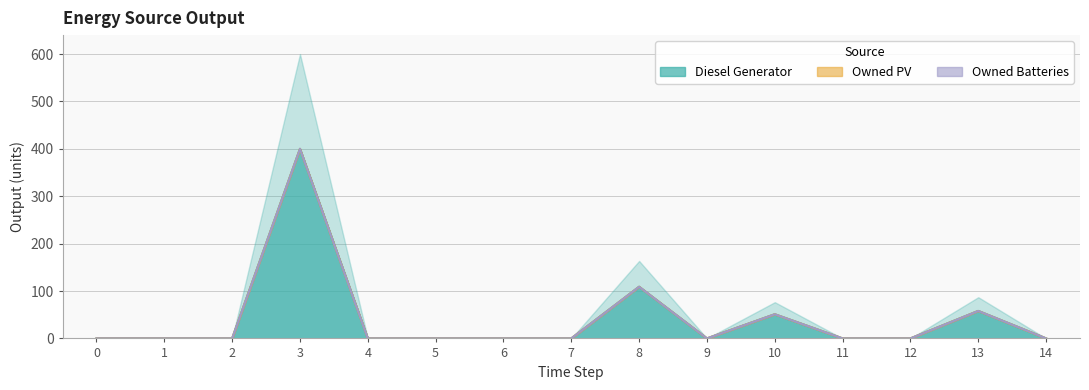

Count the number of categories in the chart.

15